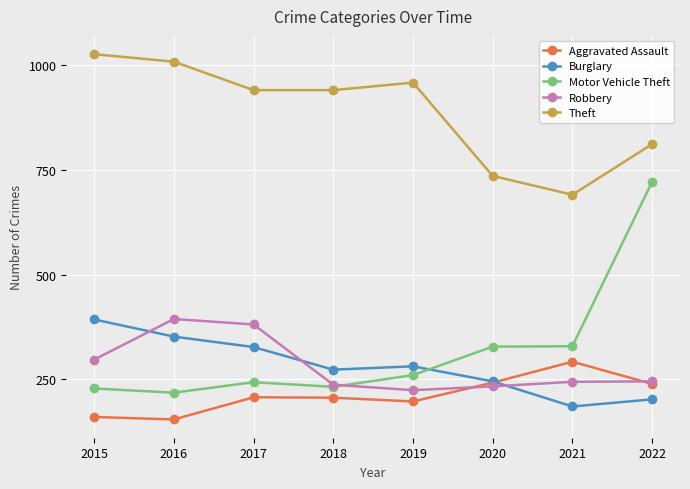

Where is Robbery nearest to the value 309?

2015